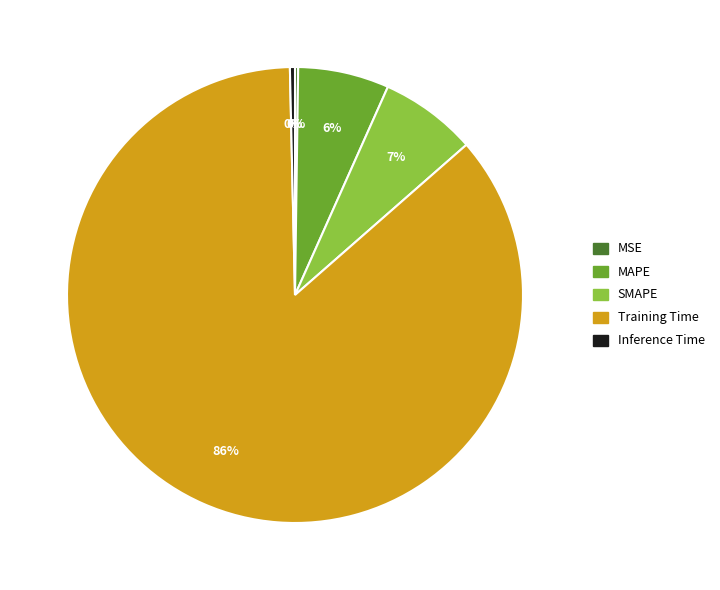

To the nearest percent, what percentage of the pie is SMAPE?

7%